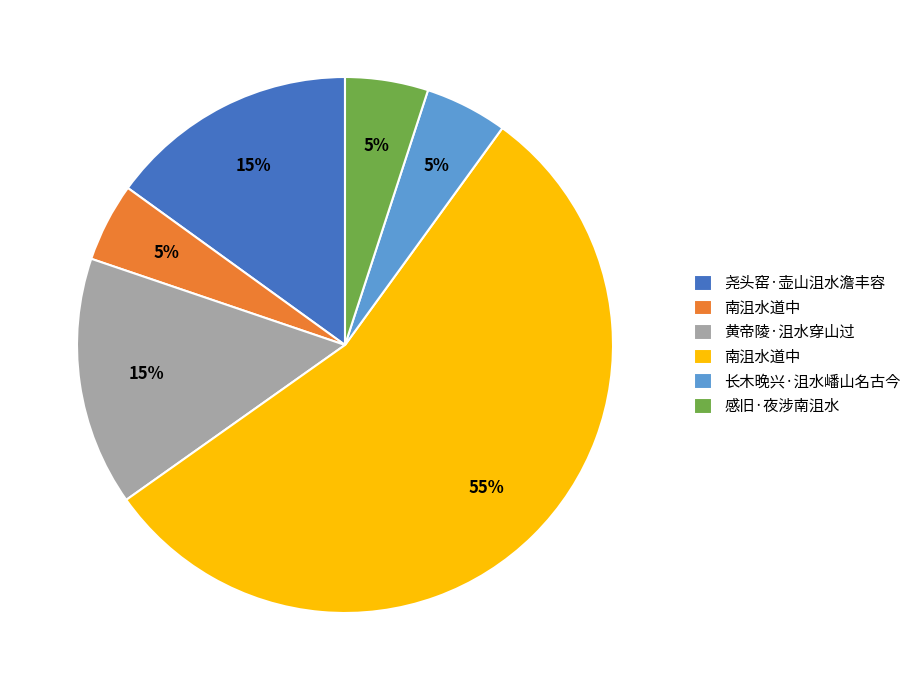

How many segments does this pie chart have?

6